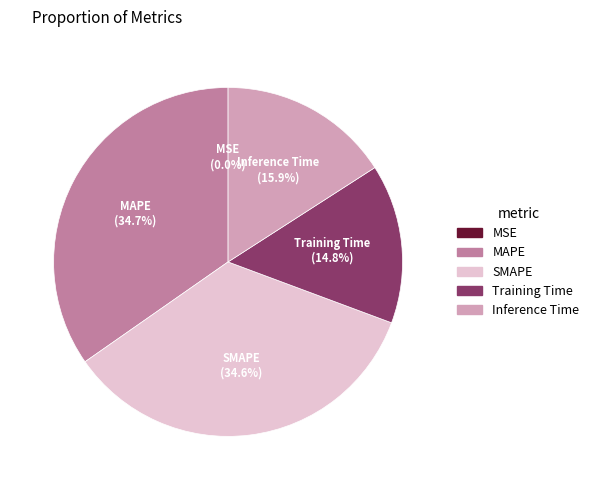

Between MAPE and Inference Time, which is larger?

MAPE